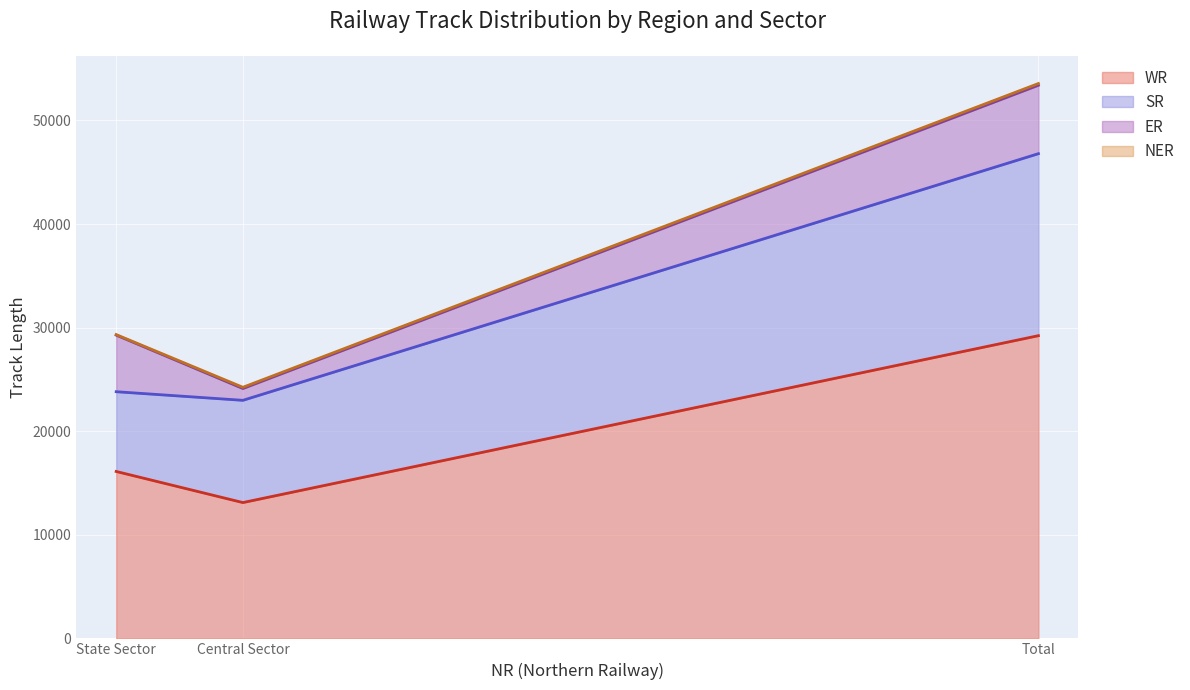

What is the total value across all series at Central Sector?

24241